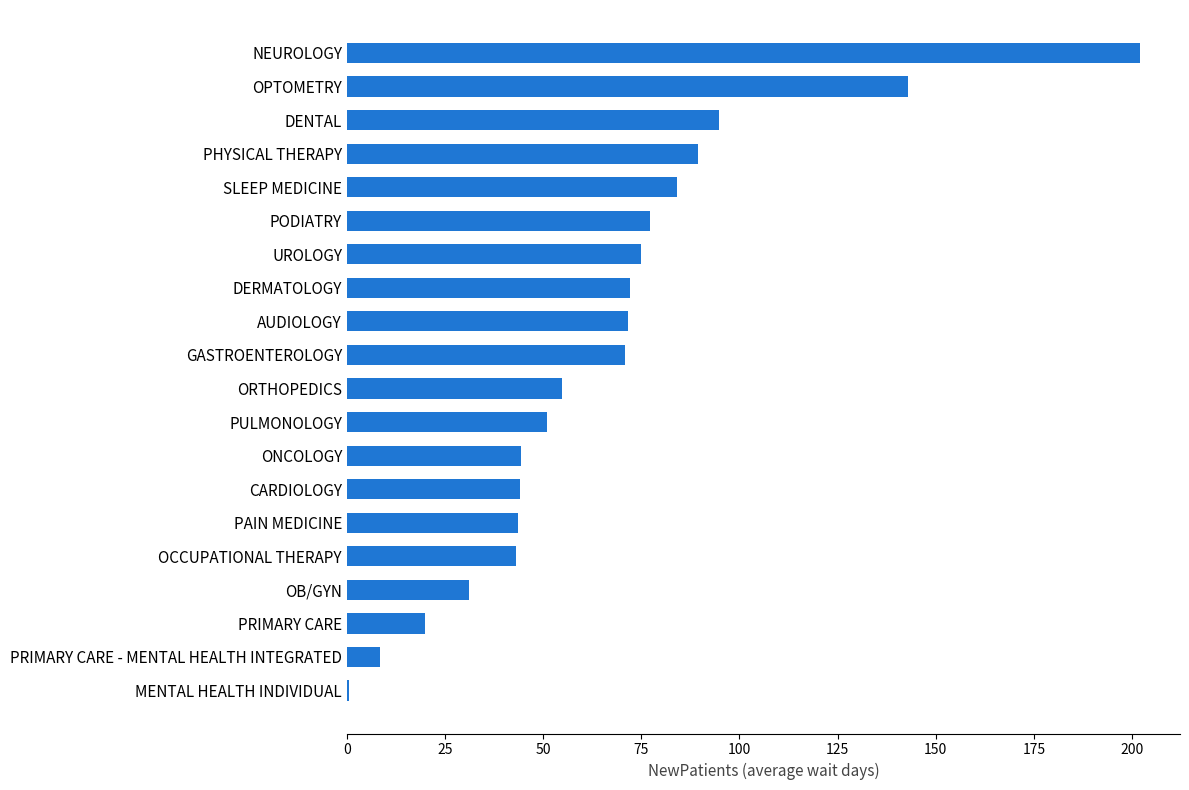

Where is the data nearest to the value 101?

DENTAL